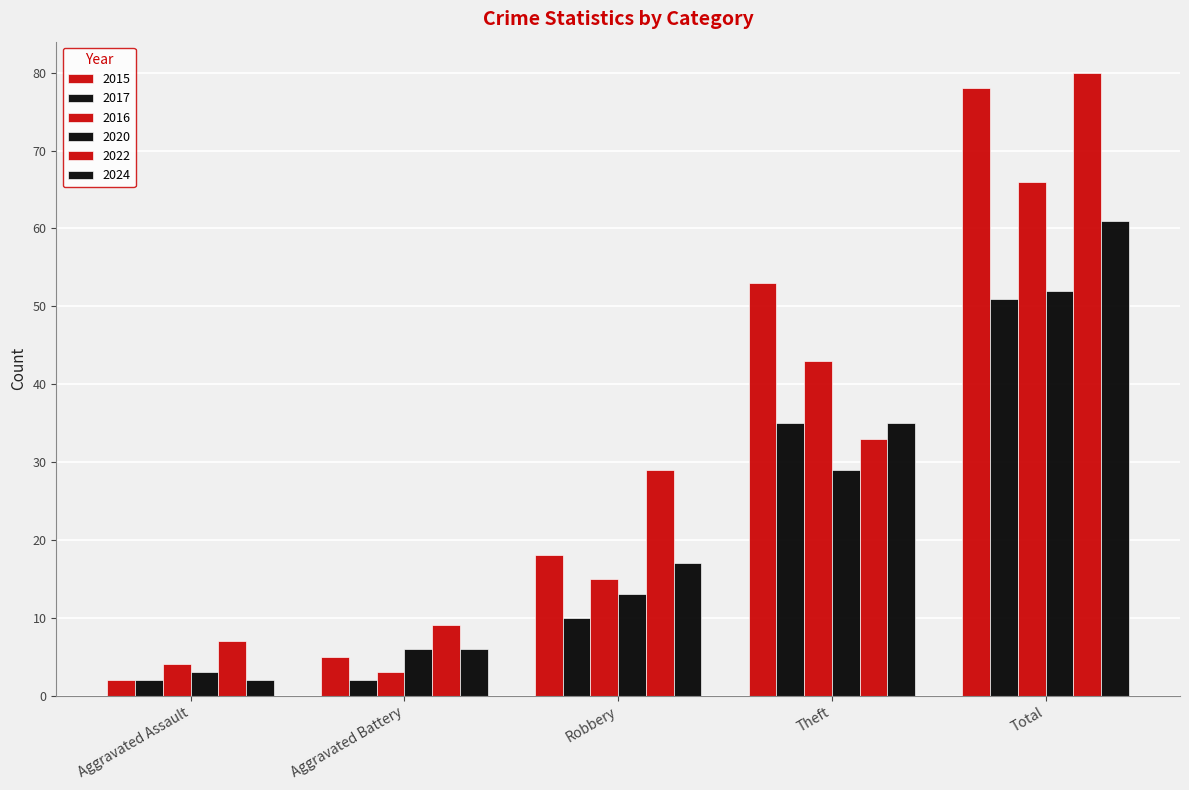

What is the difference between the maximum and minimum values in the 2016 series?

63